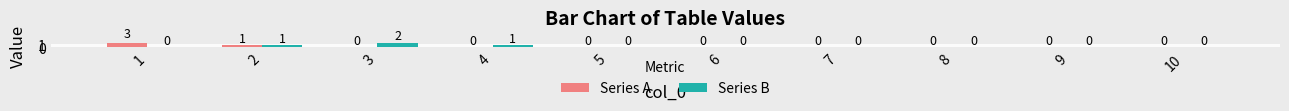

Reading left to right, what are all the values shown in this chart?

Series A: 3	1	0	0	0	0	0	0	0	0
Series B: 0	1	2	1	0	0	0	0	0	0